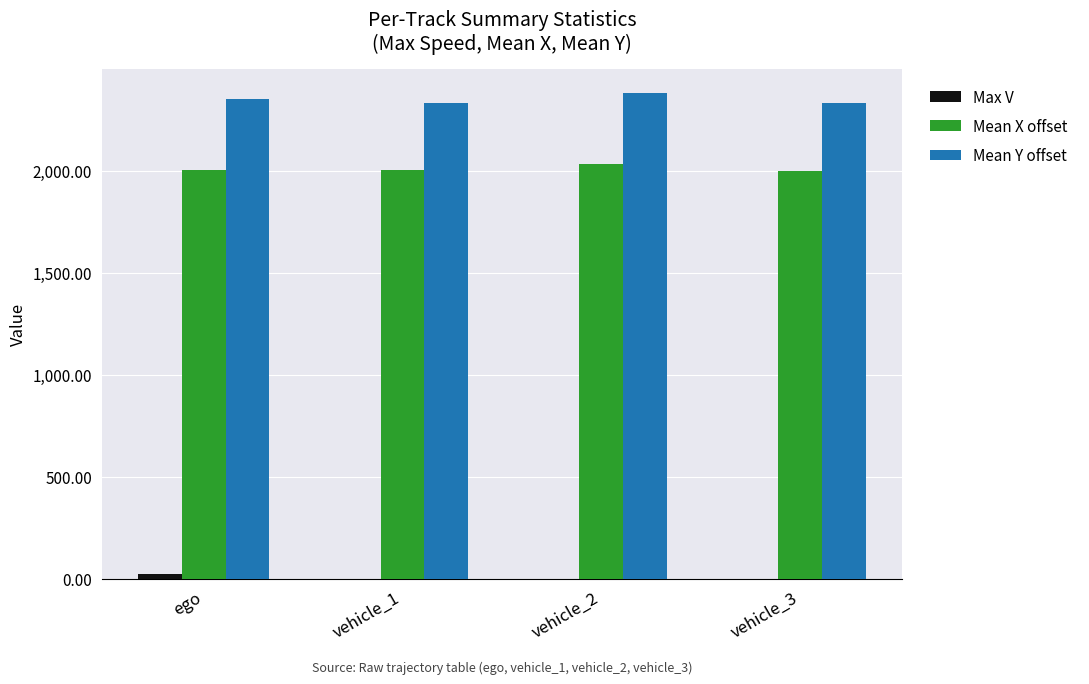

List the series in order of their peak value, highest first.

Mean Y offset, Mean X offset, Max V